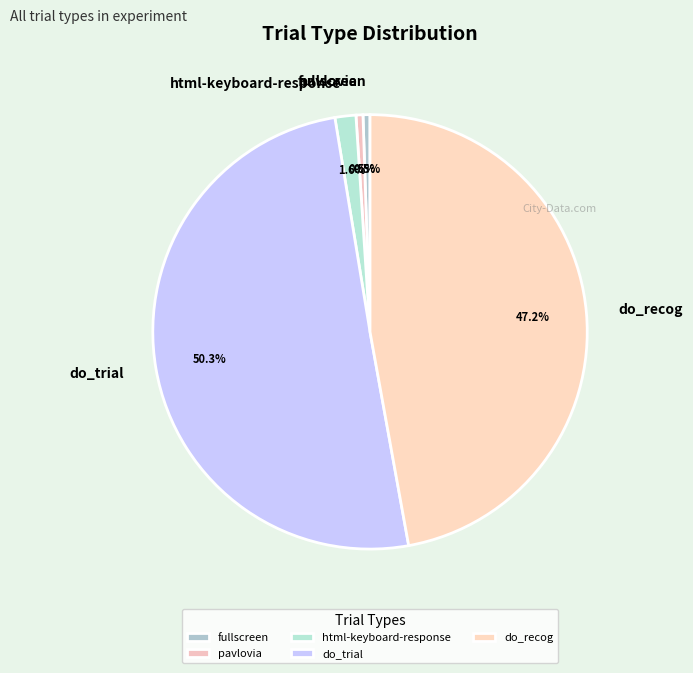

Is the sum of do_recog and pavlovia greater than half?

No